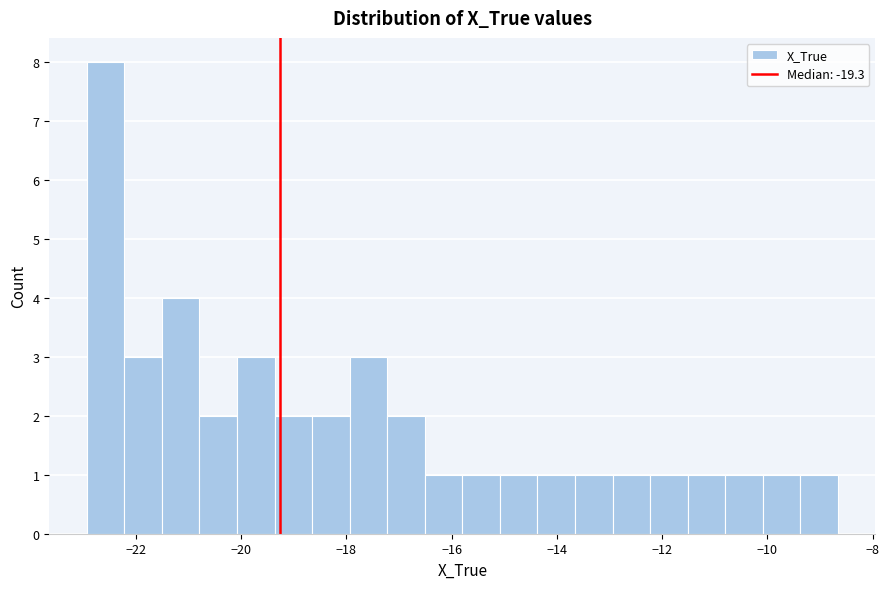

Read against the x-axis, roughly where is the centre of the tallest bar?

-22.6